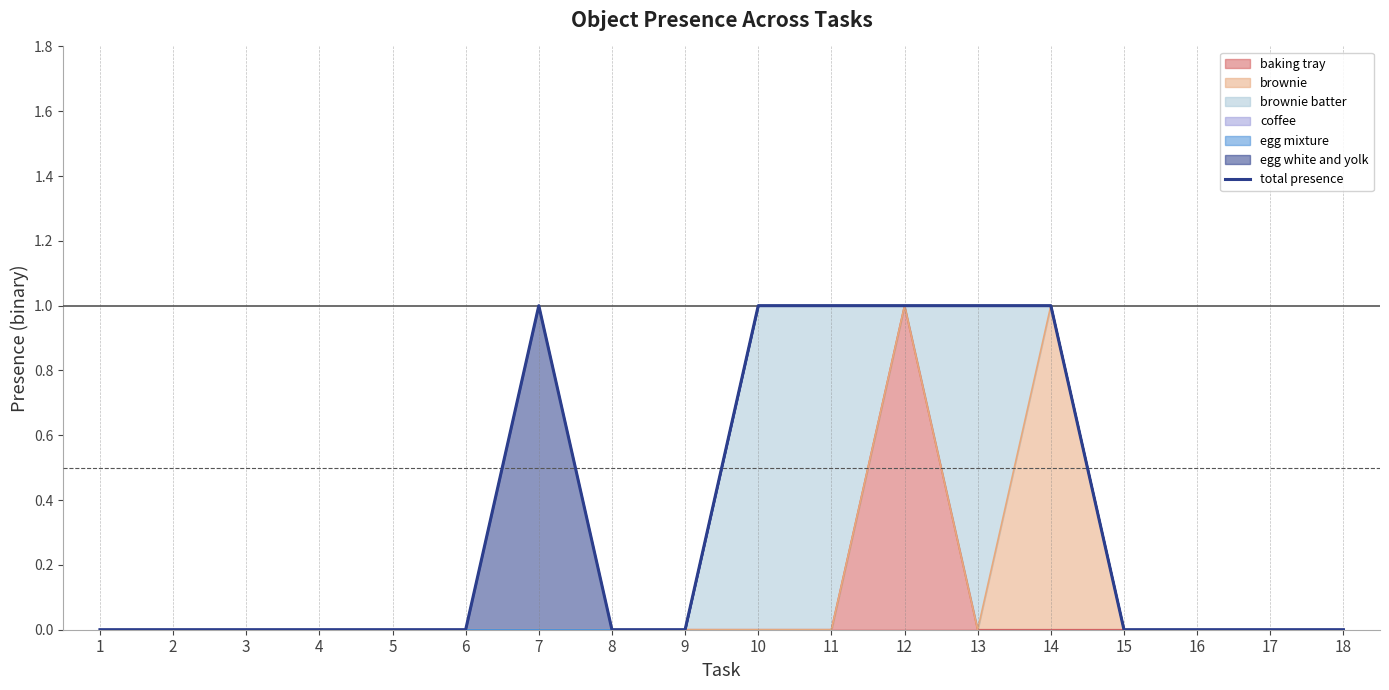

True or false: the data shows 1 at 7.

False